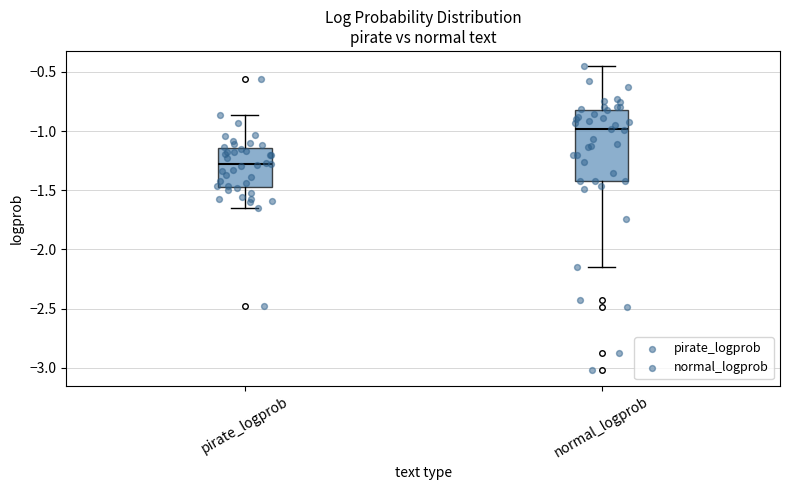

Where does the lower whisker of the box for pirate_logprob end on the y-axis? The values are not printed on the chart, so give them approximately, as read against the axis.

-1.65